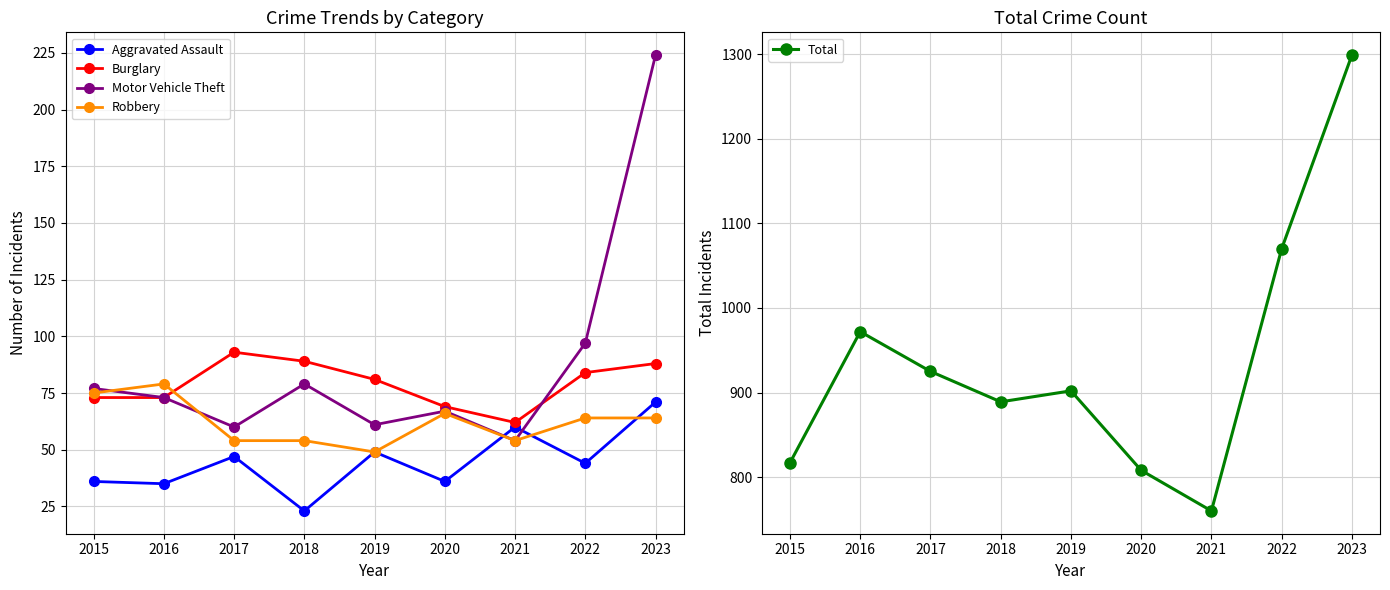

List the labels in order of Burglary value, smallest first.

2021, 2020, 2015, 2016, 2019, 2022, 2023, 2018, 2017